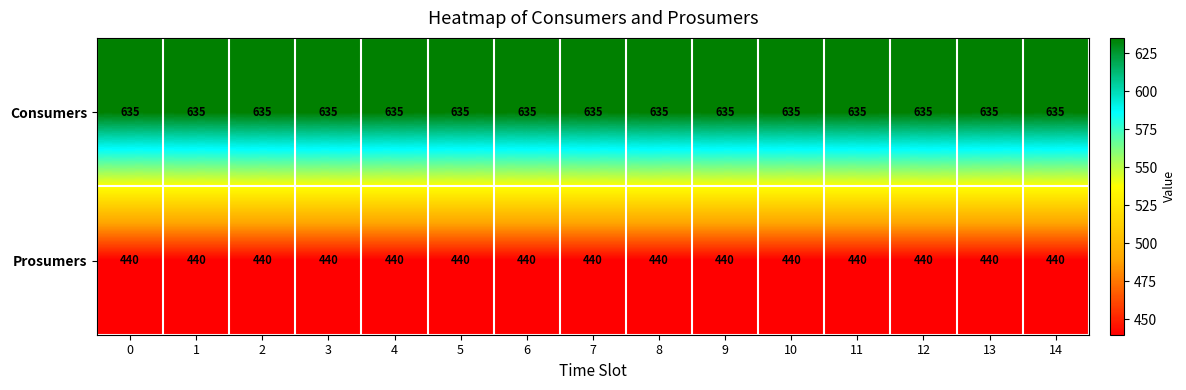

How many categories are shown in the chart?

15